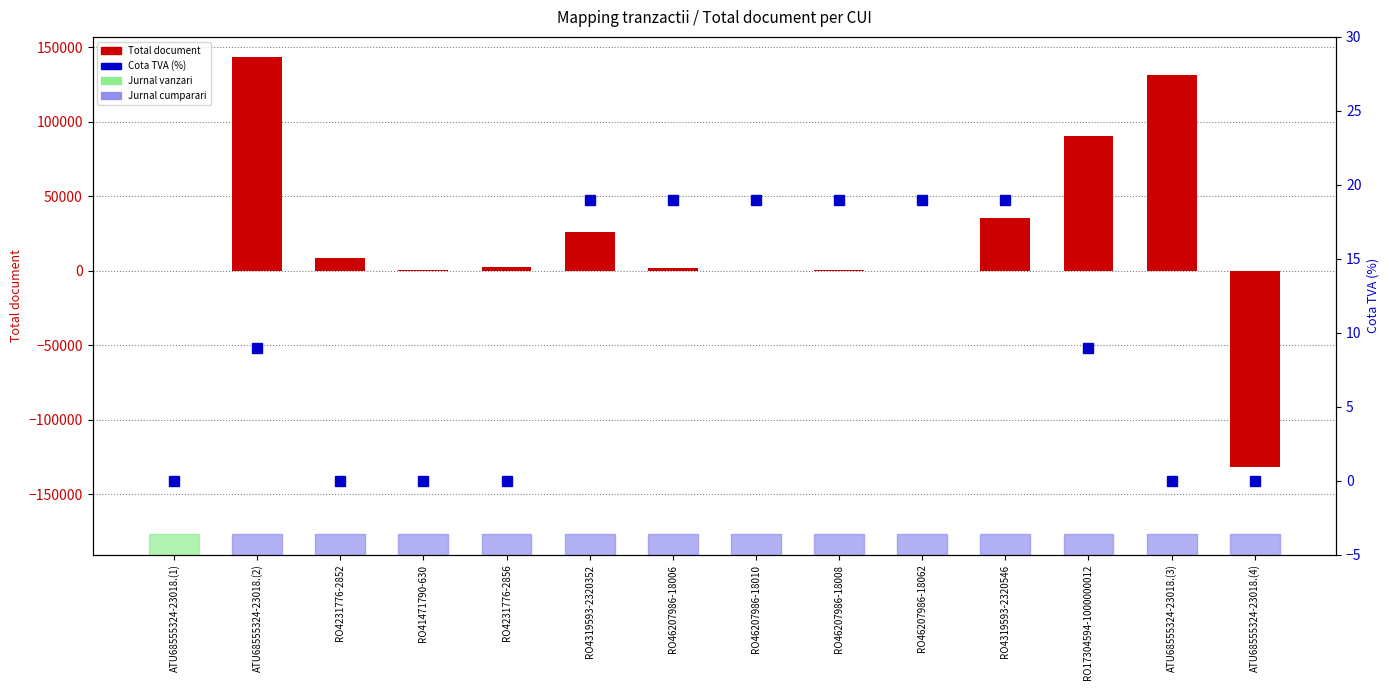

What is the total value across all series at RO46207986-18008?

852.0